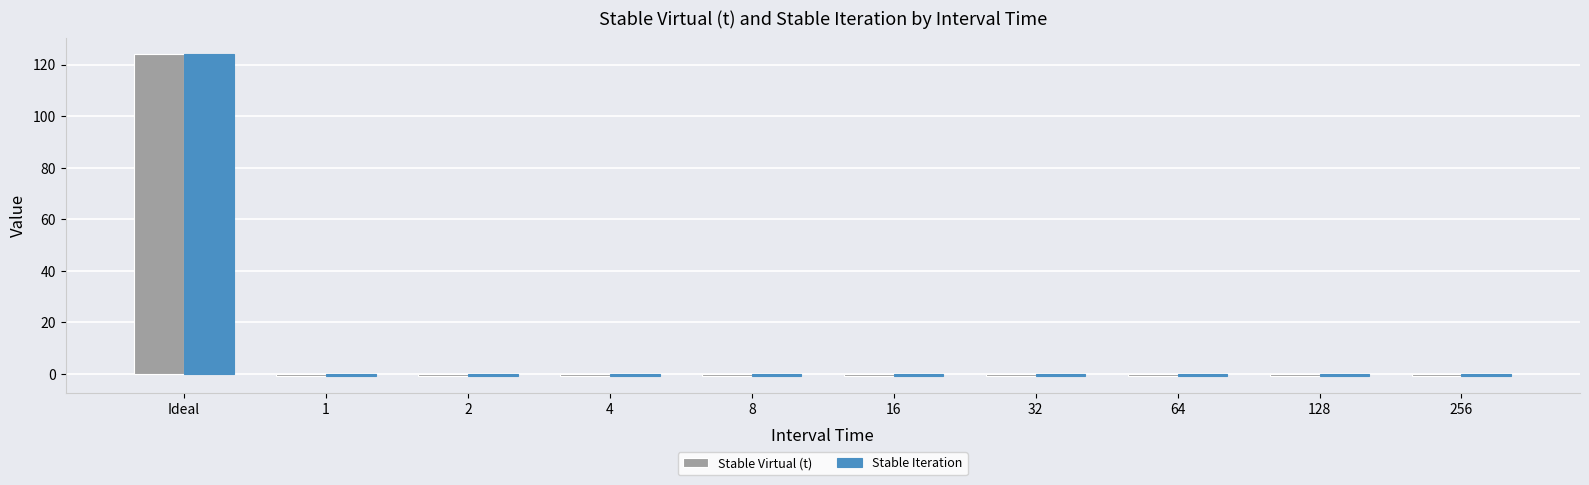

At which category does the chart reach its peak across all series?

Ideal